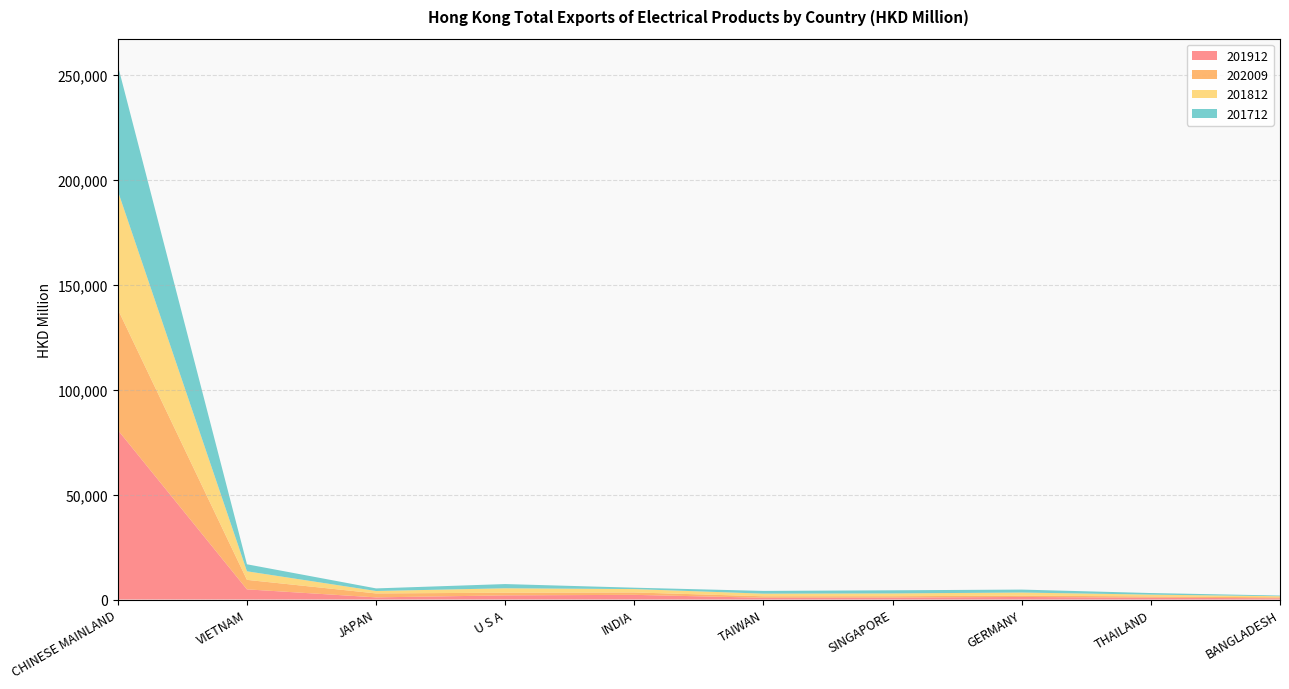

Reading right to left, what are all the values shown in this chart?

201912: BANGLADESH=592.6	THAILAND=856.5	GERMANY=1228.3	SINGAPORE=915.8	TAIWAN=829.1	INDIA=2226.1	U S A=1978.8	JAPAN=1025.7	VIETNAM=4841.5	CHINESE MAINLAND=80730.5
202009: BANGLADESH=460.4	THAILAND=619.2	GERMANY=624.5	SINGAPORE=662.3	TAIWAN=717.1	INDIA=1140.4	U S A=1266.6	JAPAN=1877.3	VIETNAM=4521.3	CHINESE MAINLAND=57491.9
201812: BANGLADESH=520.6	THAILAND=854.5	GERMANY=1479.4	SINGAPORE=1326.2	TAIWAN=1247.2	INDIA=1606.9	U S A=2107.9	JAPAN=1159.8	VIETNAM=4081.8	CHINESE MAINLAND=56376.5
201712: BANGLADESH=319.7	THAILAND=755.5	GERMANY=1399.2	SINGAPORE=1490.0	TAIWAN=1306.0	INDIA=659.2	U S A=2007.8	JAPAN=1231.6	VIETNAM=3335.7	CHINESE MAINLAND=59752.2